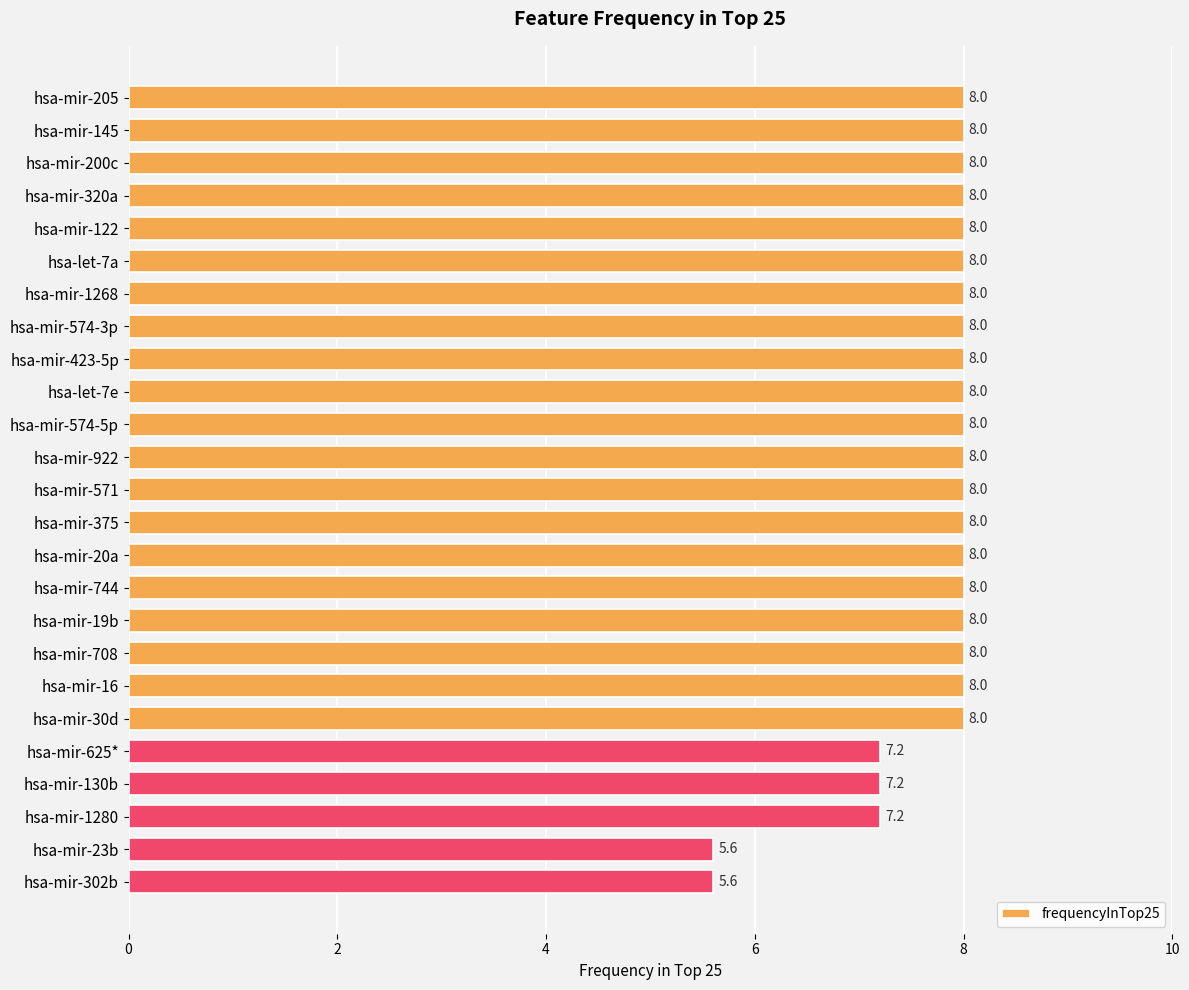

What is the average value?

7.7